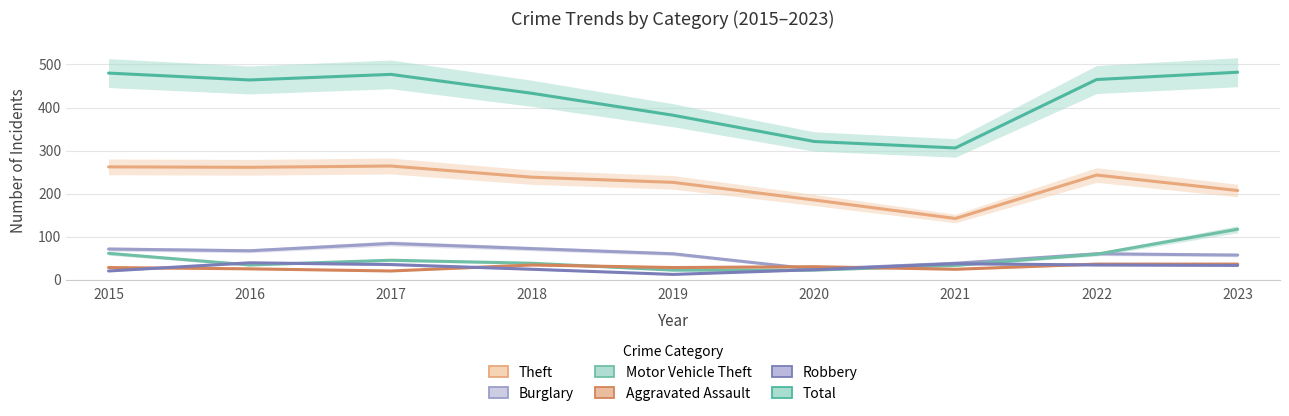

Rank the series by their maximum value, from highest to lowest.

Total, Theft, Motor Vehicle Theft, Burglary, Robbery, Aggravated Assault